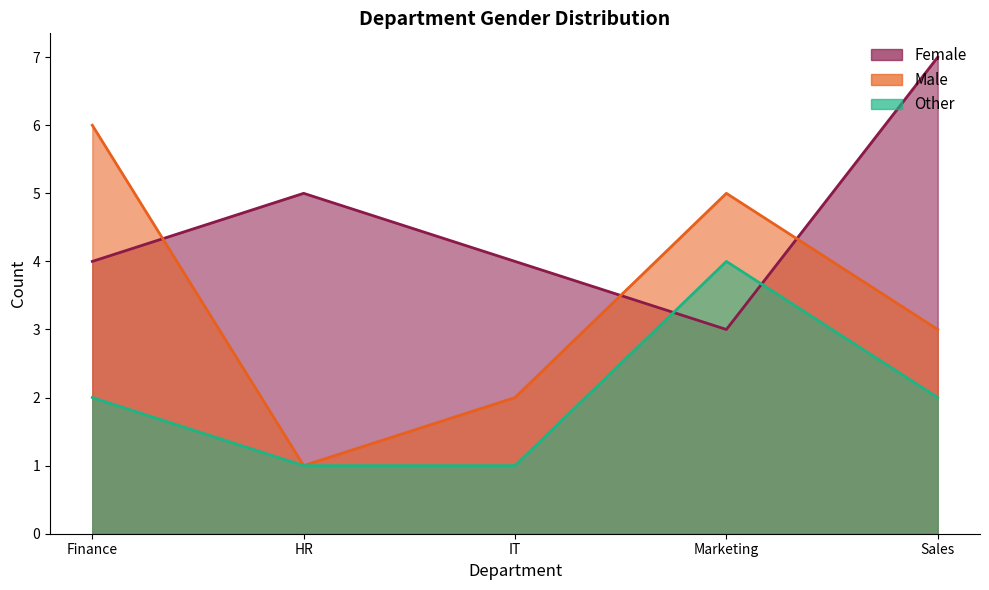

Is it true that Male equals 2 at IT?

True